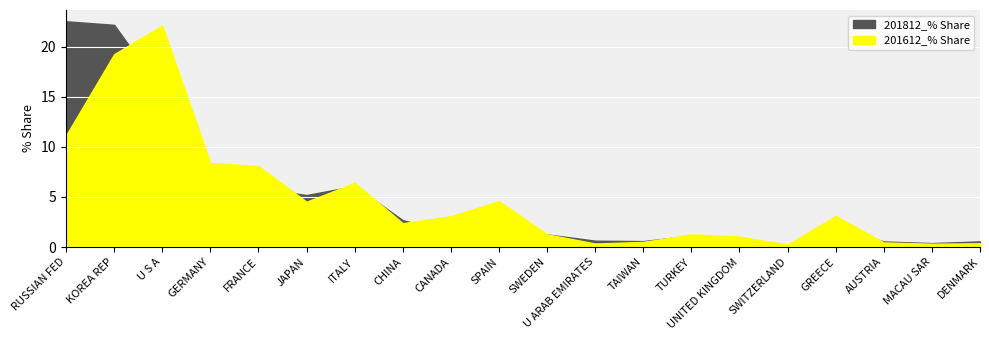

What is the label of the 11th point from the right?

SPAIN